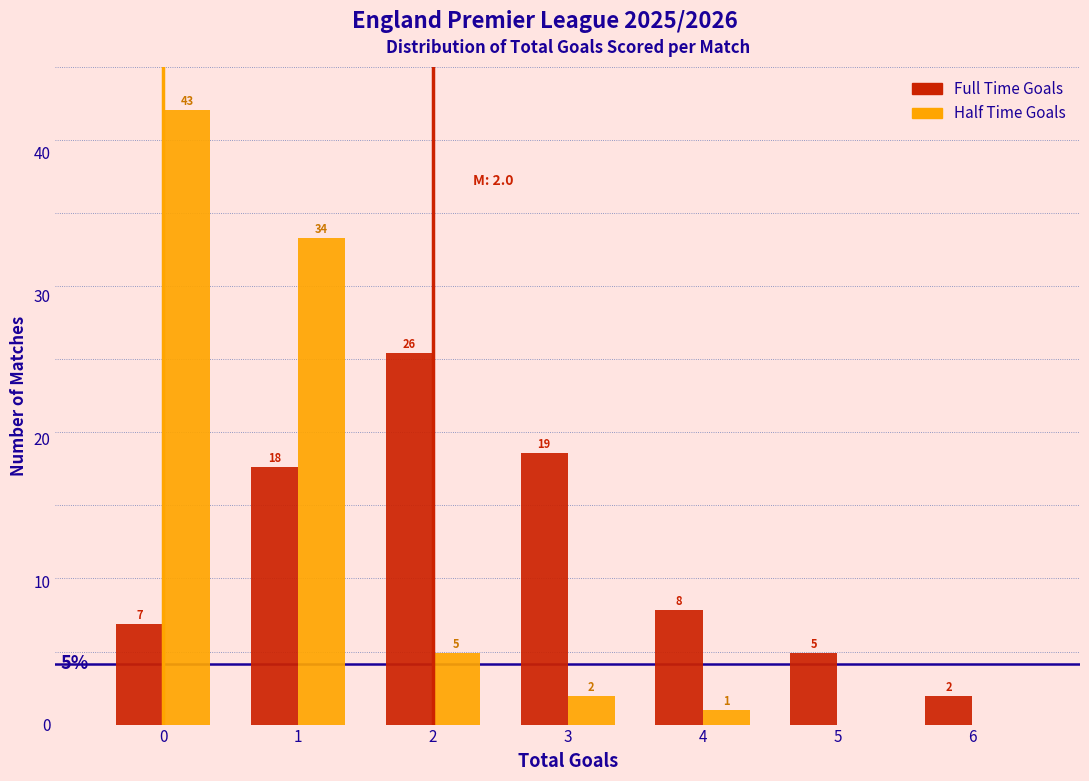

In the Full Time Goals series, which range on the x-axis has the tallest bar?

1.5 to 2.5